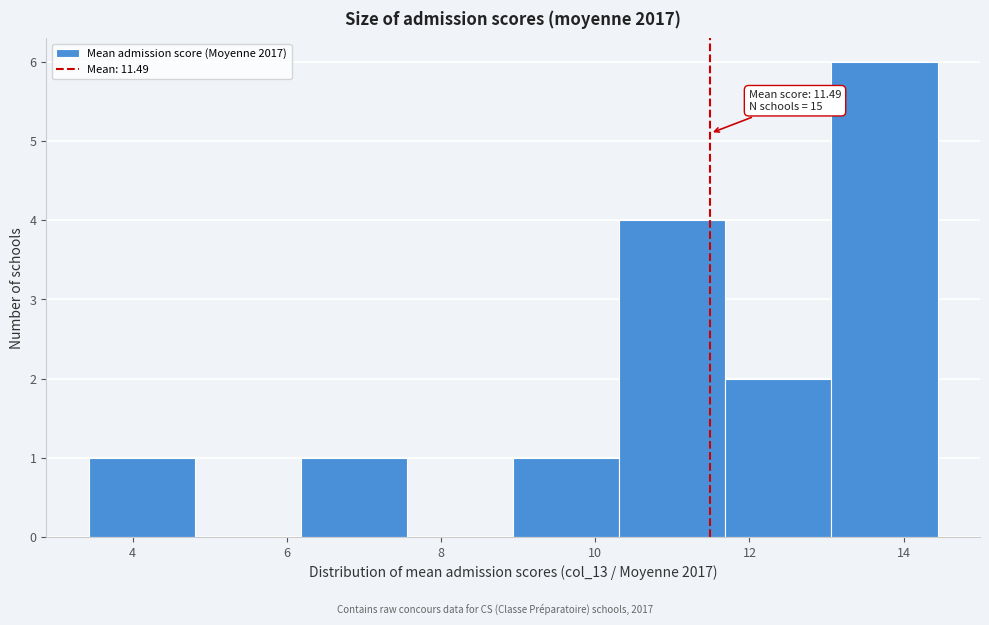

Over which range of the x-axis is the bar tallest?

13.0 to 14.4